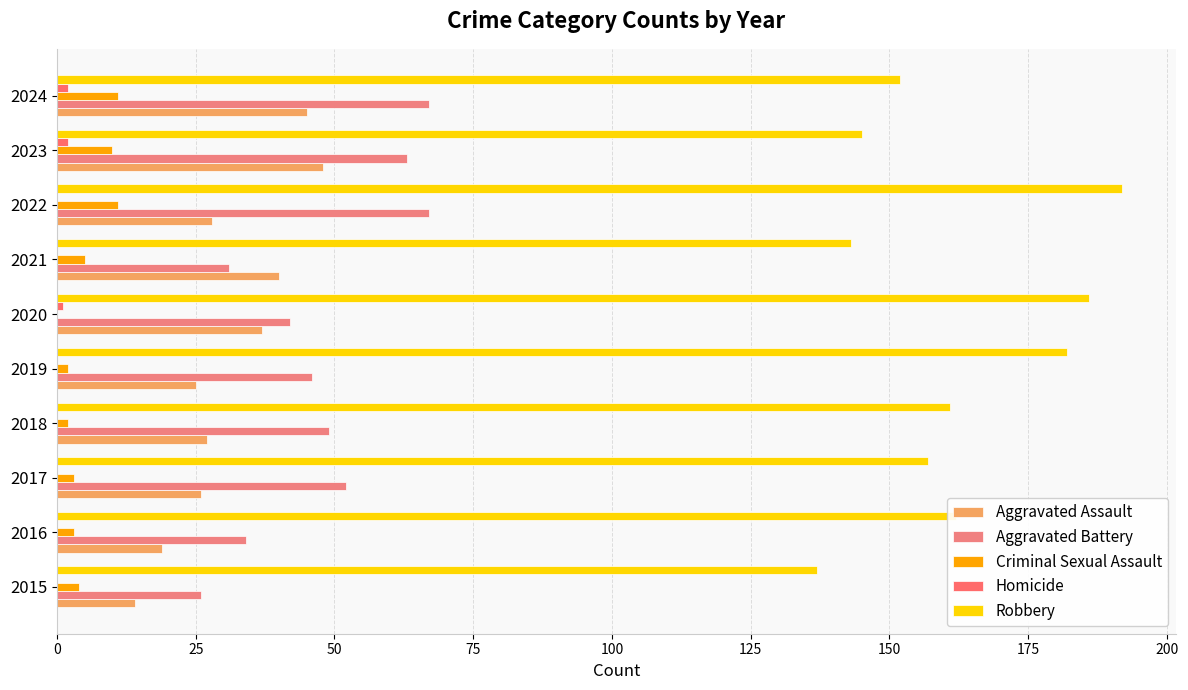

How many distinct data groups are displayed?

5